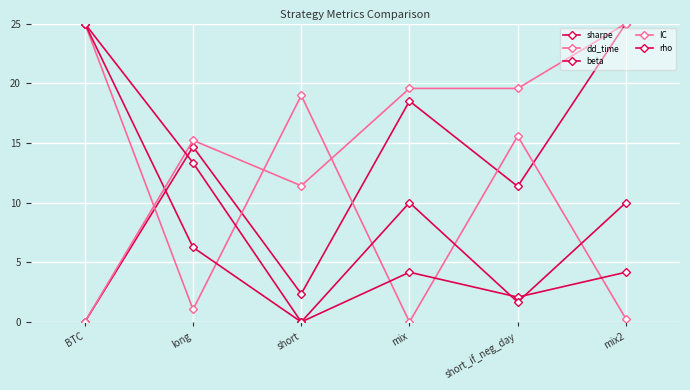

Read the beta value at mix2.

4.2